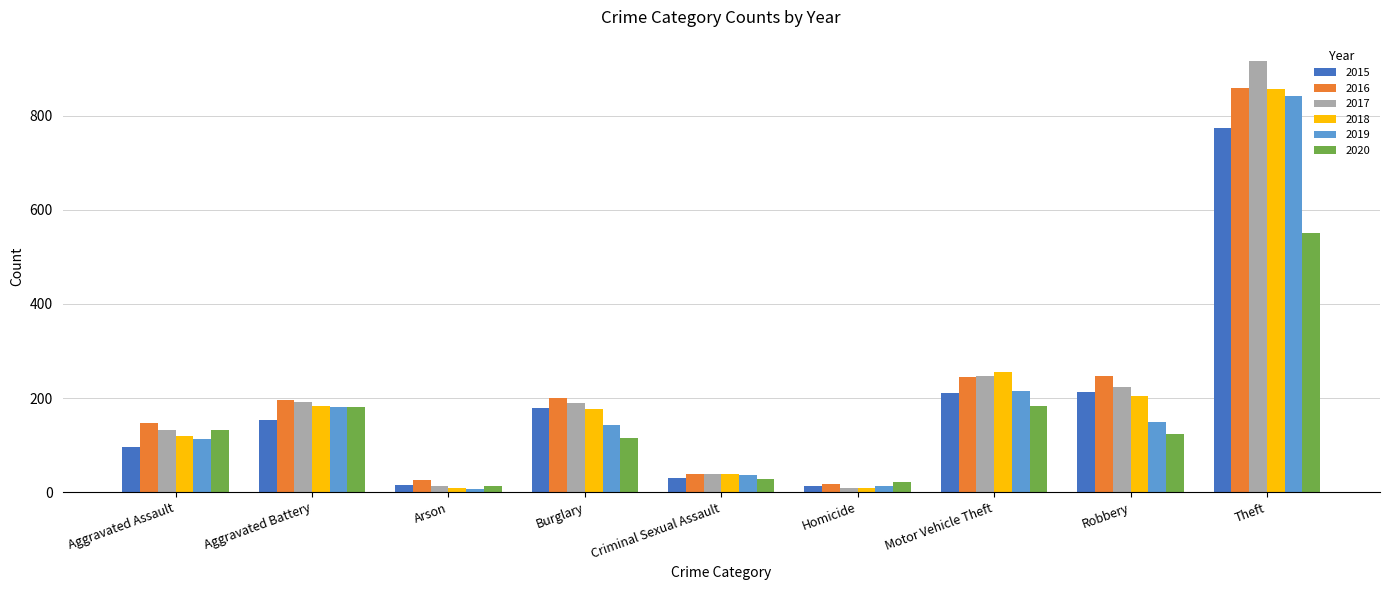

What is the difference between the maximum and minimum values in the 2020 series?

539